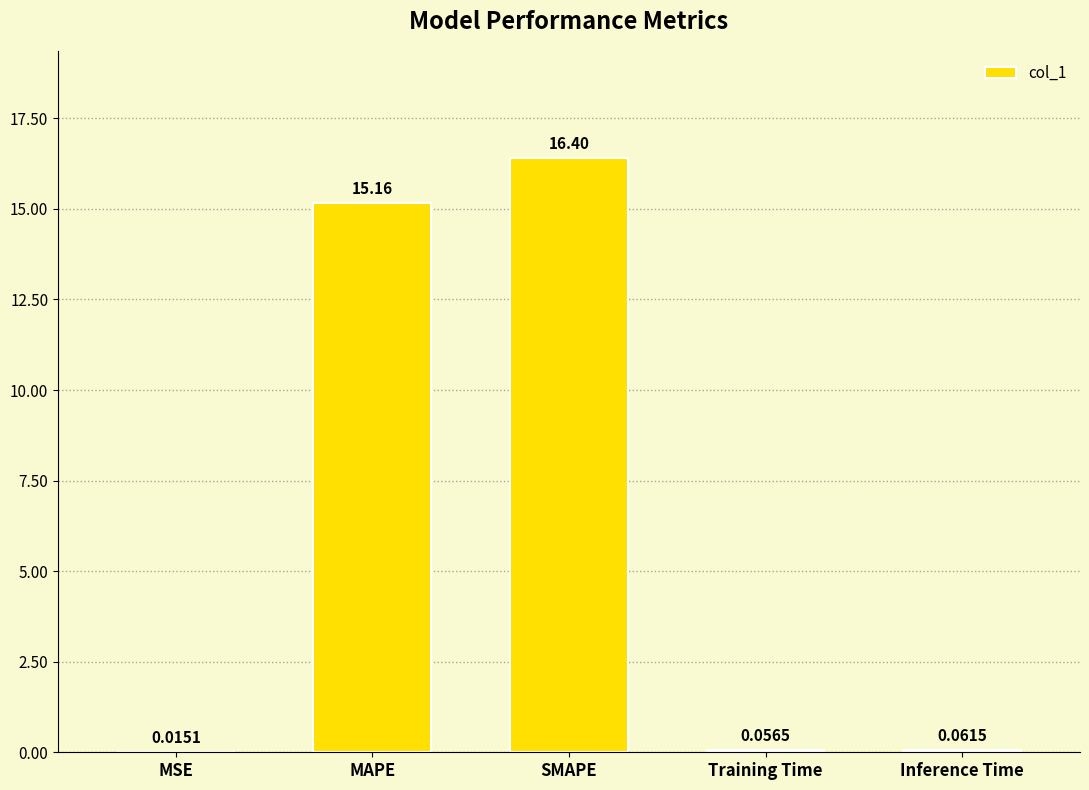

What is the sum of the values at MAPE and MSE?

15.2